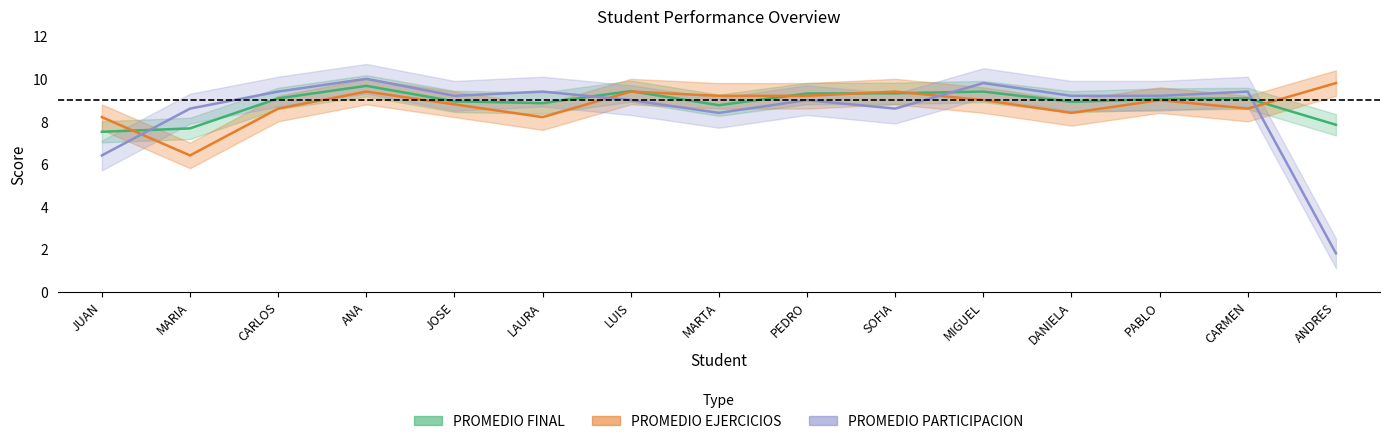

At which label does PROMEDIO FINAL first exceed 9?

CARLOS